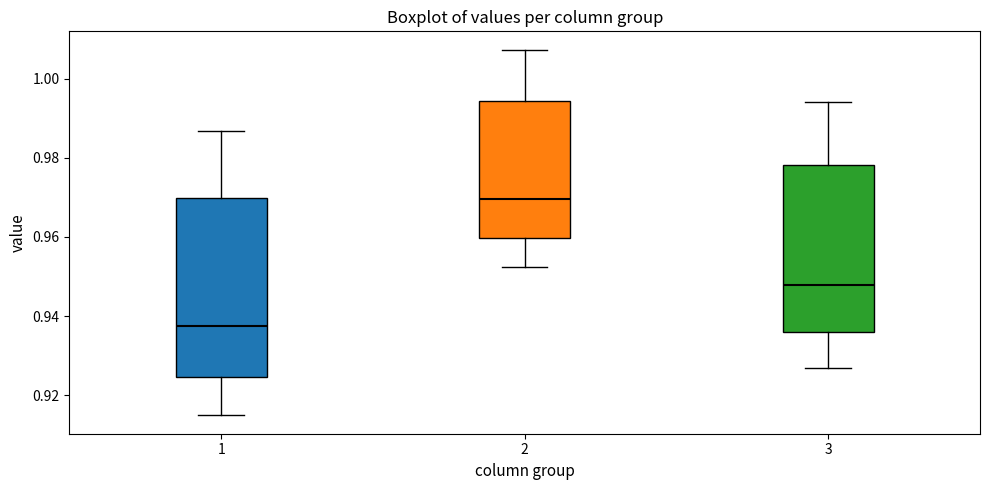

Reading left to right, read every box against the y-axis: the position of its median line, the range the box covers, and the ends of its whiskers. The values are not printed on the chart, so give them approximately, as read against the axis.

1: median 0.938, box 0.924 to 0.970, whiskers 0.914 to 0.986
2: median 0.970, box 0.960 to 0.994, whiskers 0.952 to 1.008
3: median 0.948, box 0.936 to 0.978, whiskers 0.926 to 0.994